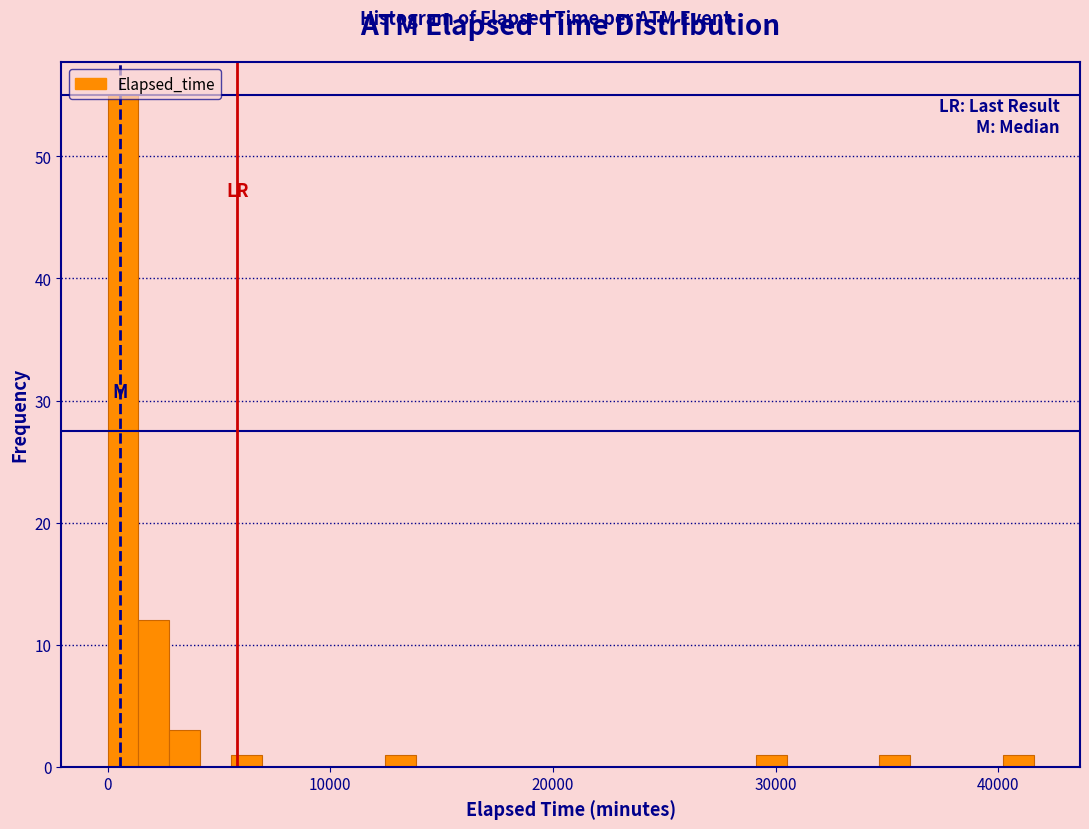

Around what value on the x-axis is the tallest bar? Give the approximate position of its centre, as read against the axis.

1000